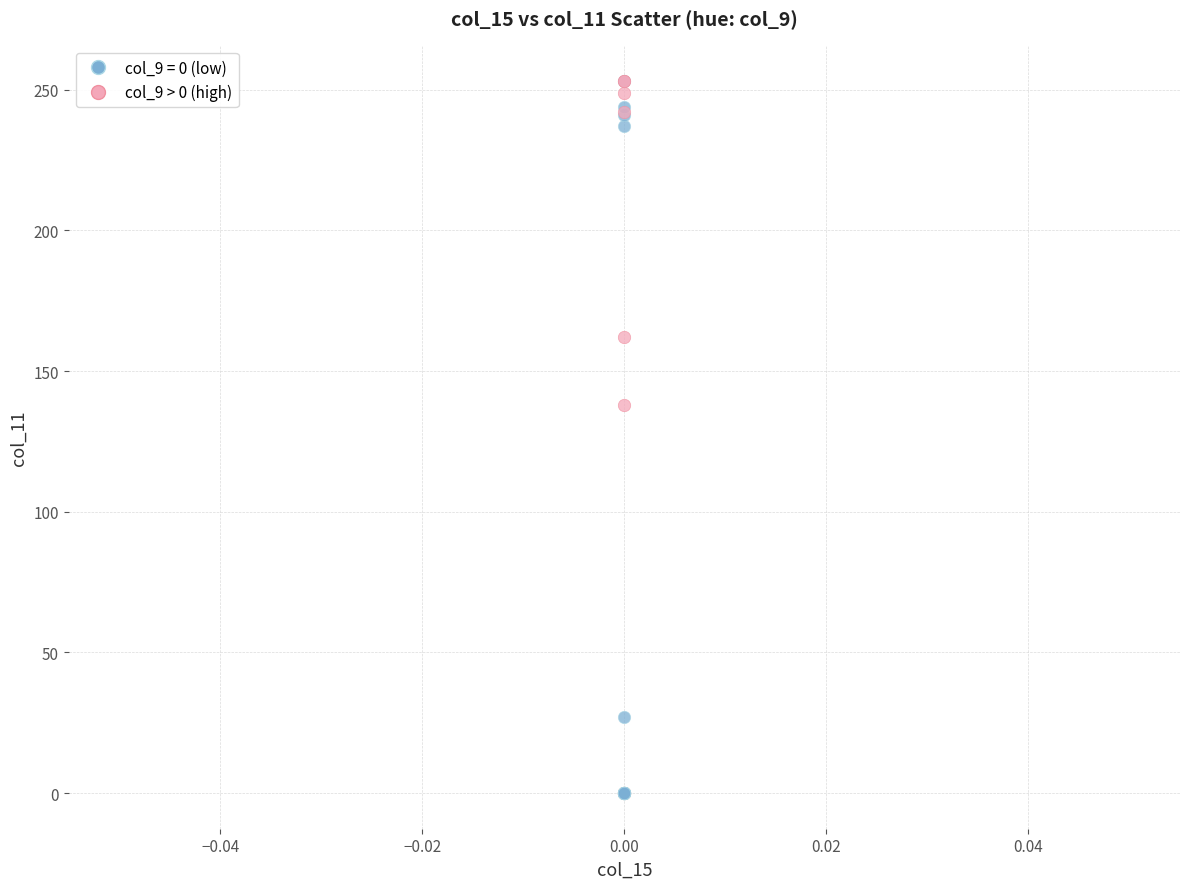

Which series has the widest spread of Y values?

col_9 = 0 (low)